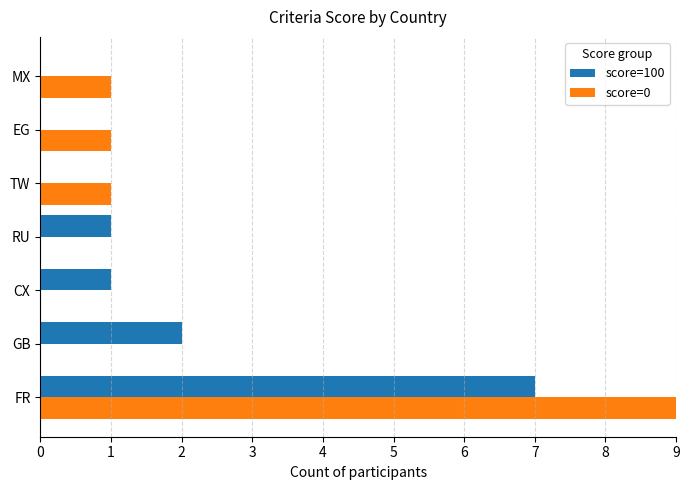

Where is score=100 nearest to the value 3?

GB